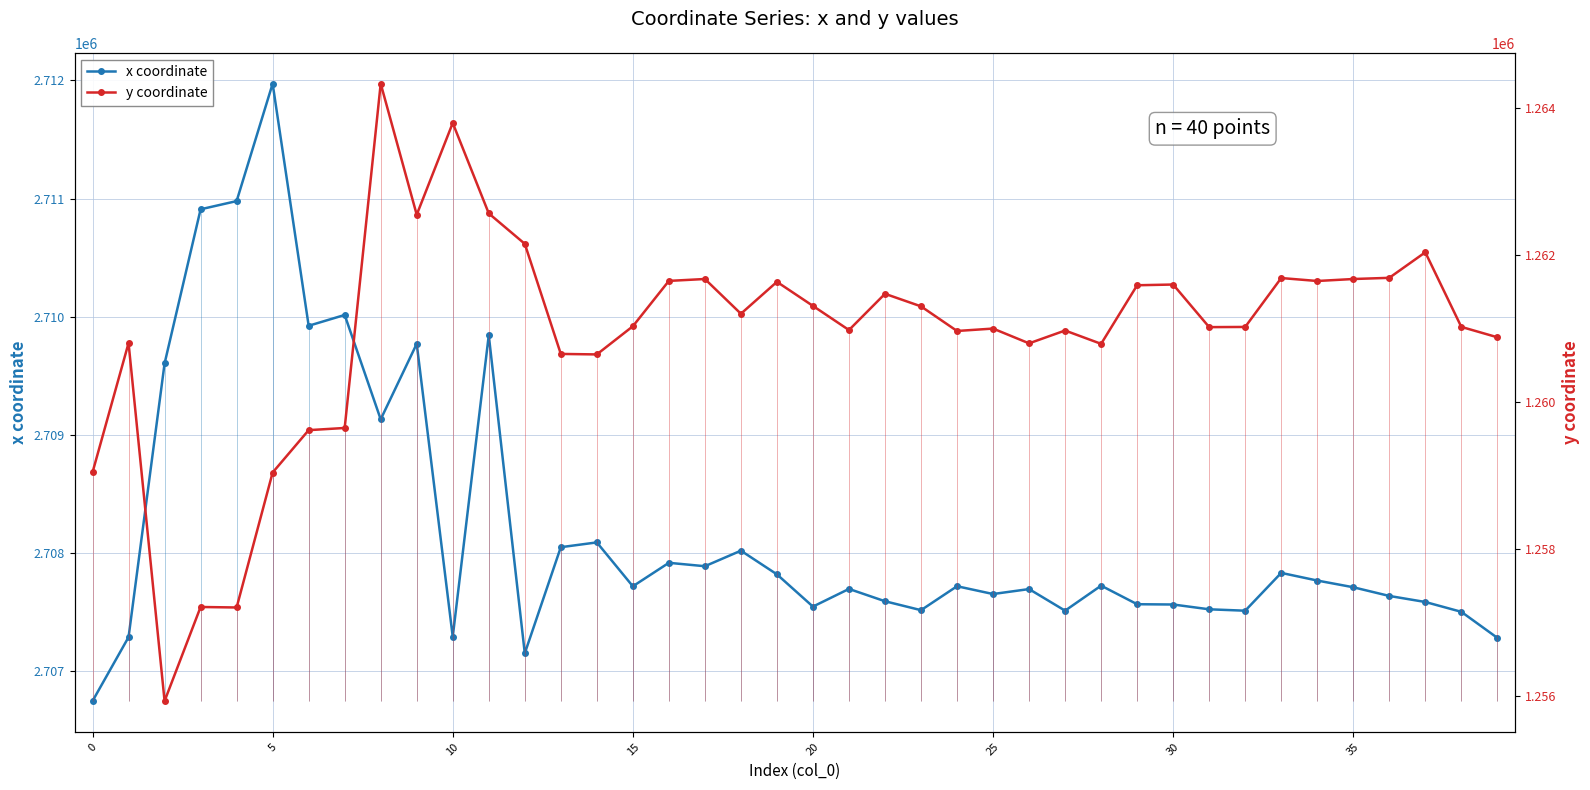

What is the difference between the highest and lowest values at 12?

1444999.4